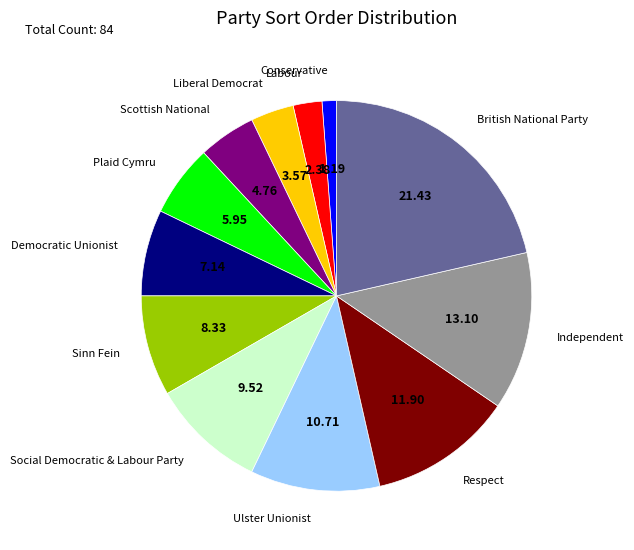

Is there a majority slice in this chart?

No